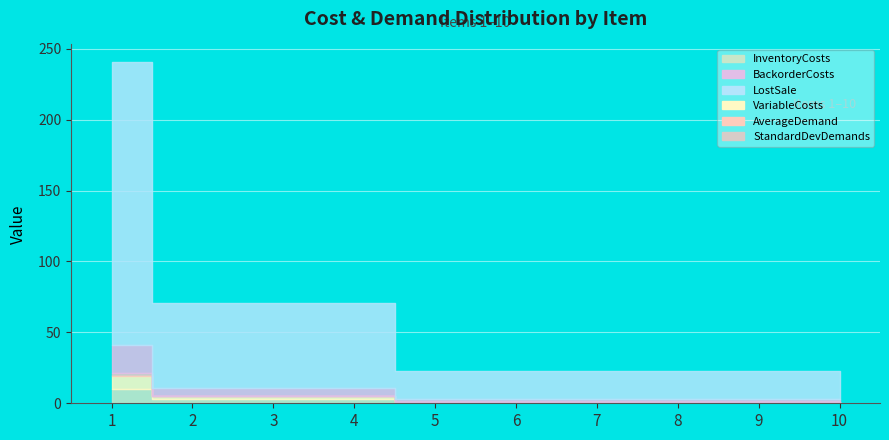

Which category has the highest value across all series?

1